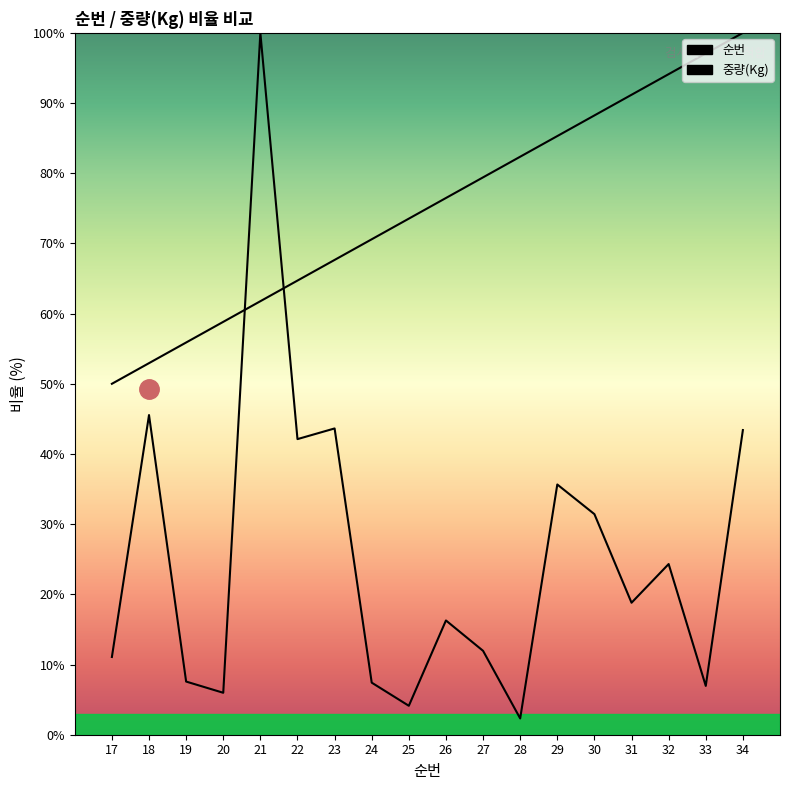

What is the sum of all 중량(Kg) values?

458.6